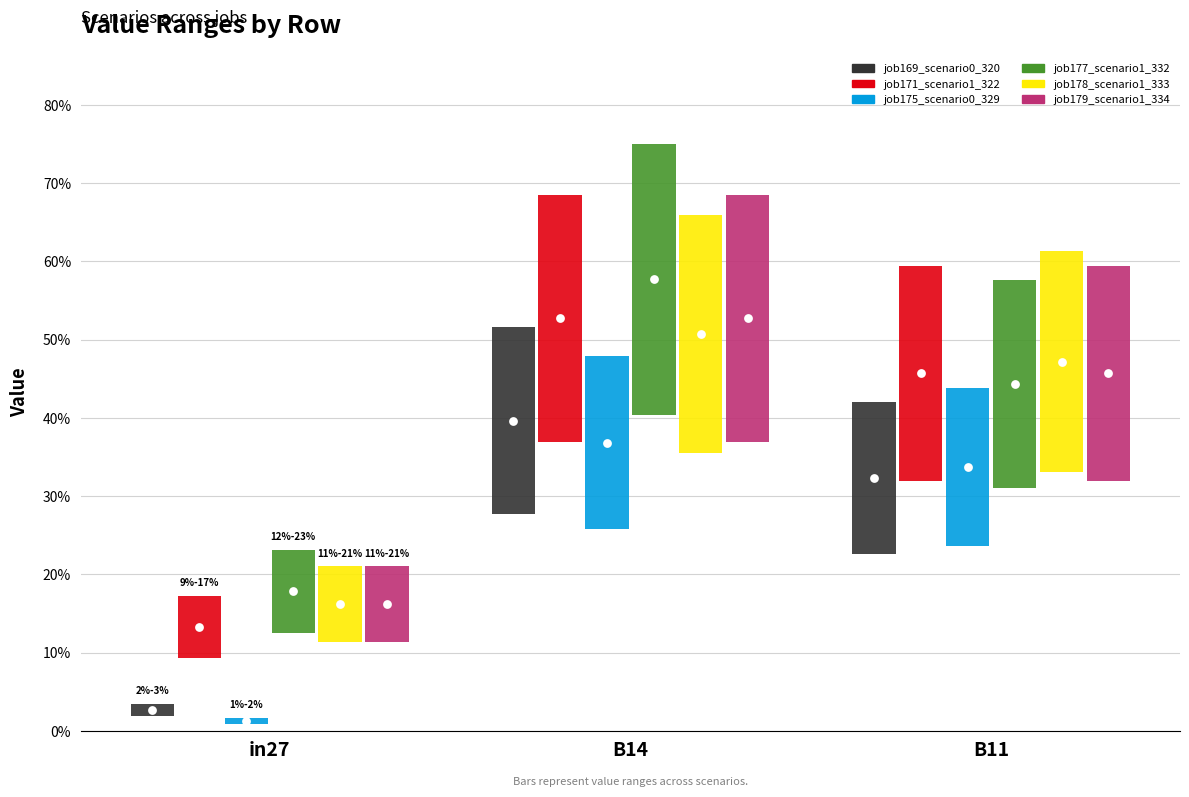

Is the value of job179_scenario1_334 at B14 greater than the value of job178_scenario1_333 at B14?

Yes